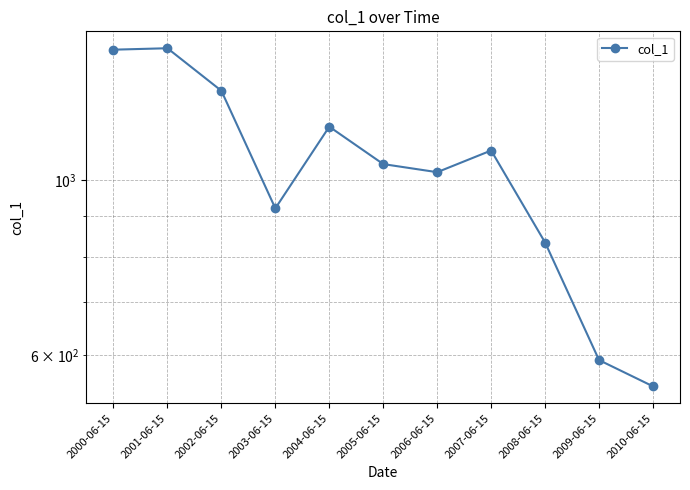

True or false: there are more than 2 points higher than both neighbors.

True